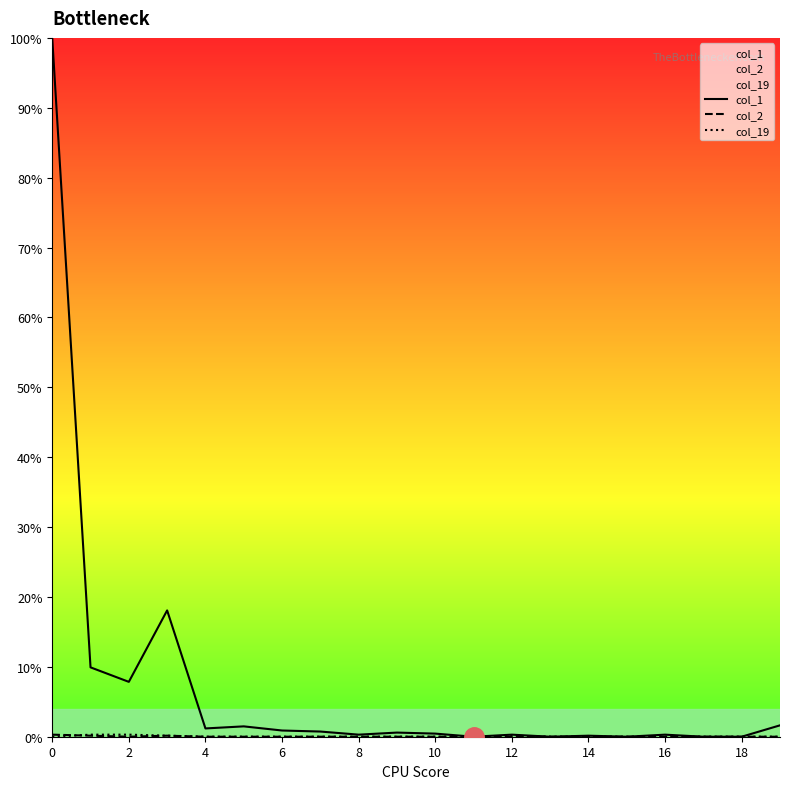

What is the difference between the second highest and minimum values in the col_19 series?

0.3